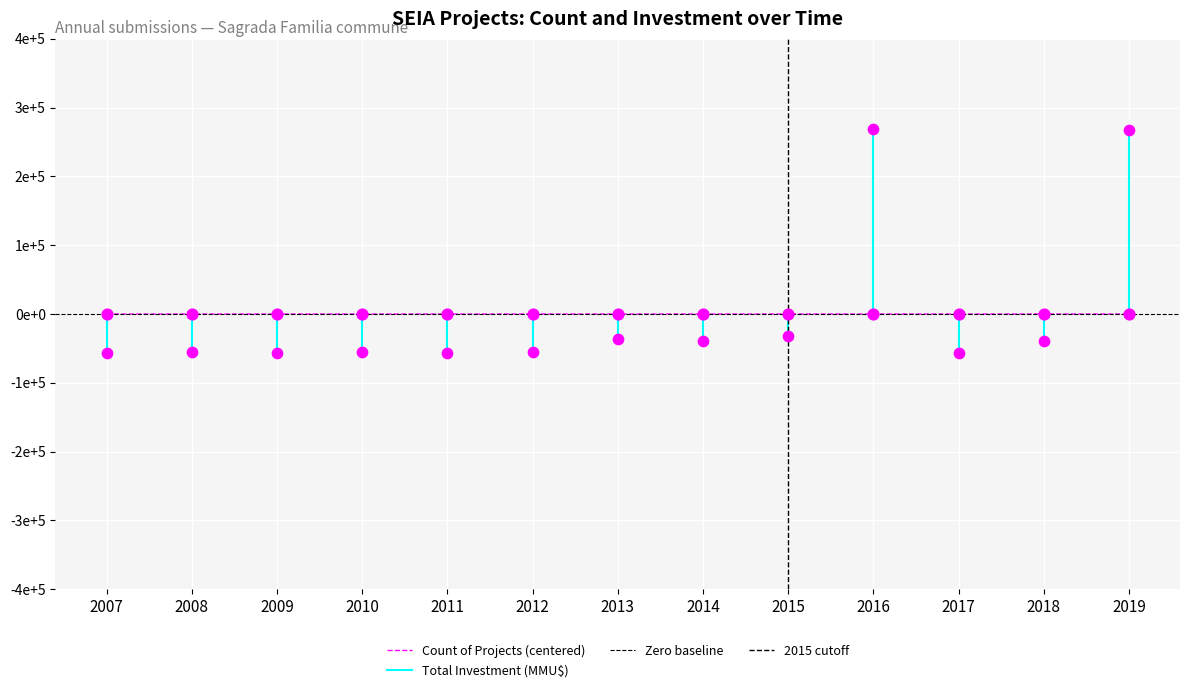

Which series reaches the maximum Y coordinate?

Total Investment (MMU$)